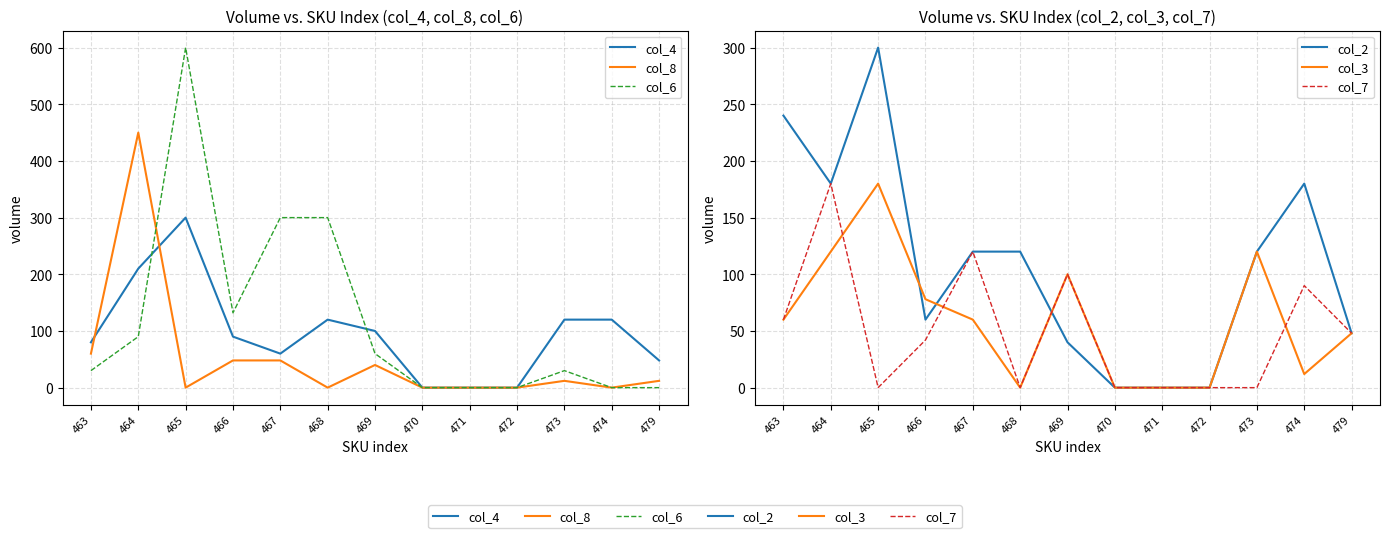

After their last crossing, which series has the higher values: col_8 or col_7?

col_7